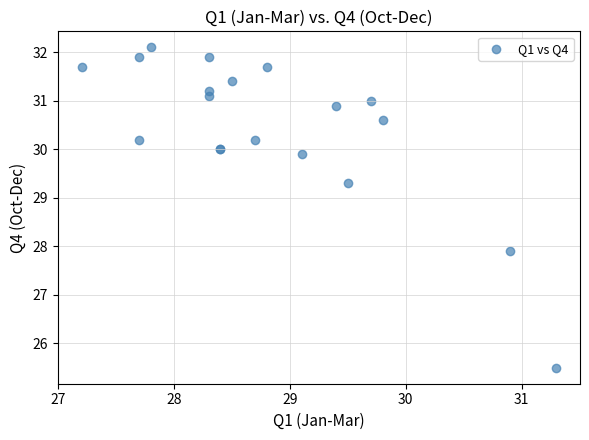

What Y value in the scatter plot is closest to 28?

27.9